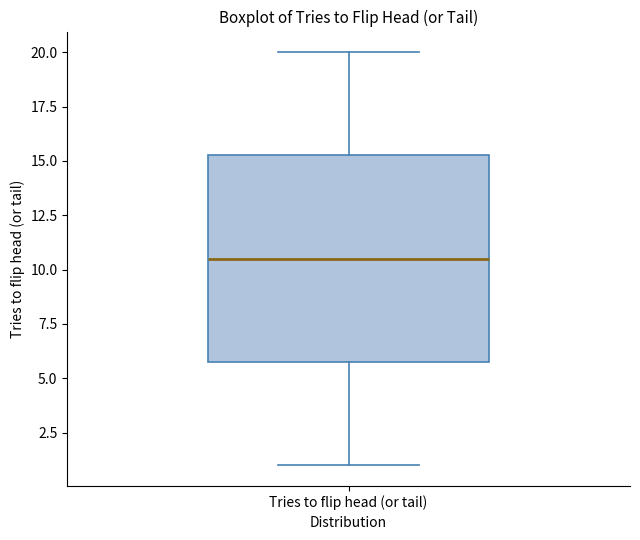

Where does the median line of the box for Tries to flip head (or tail) sit on the y-axis? The values are not printed on the chart, so give them approximately, as read against the axis.

10.5